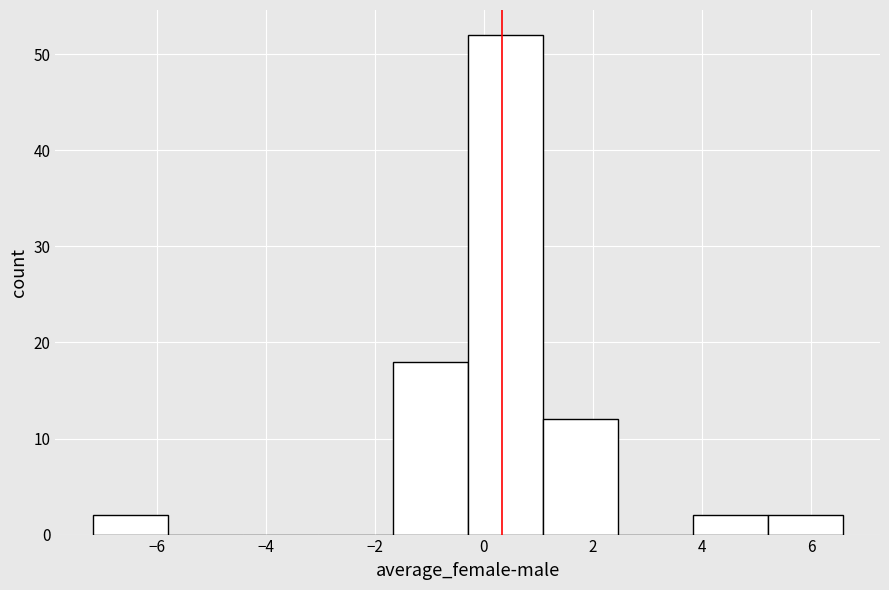

Which range on the x-axis has the tallest bar?

-0.2 to 1.0